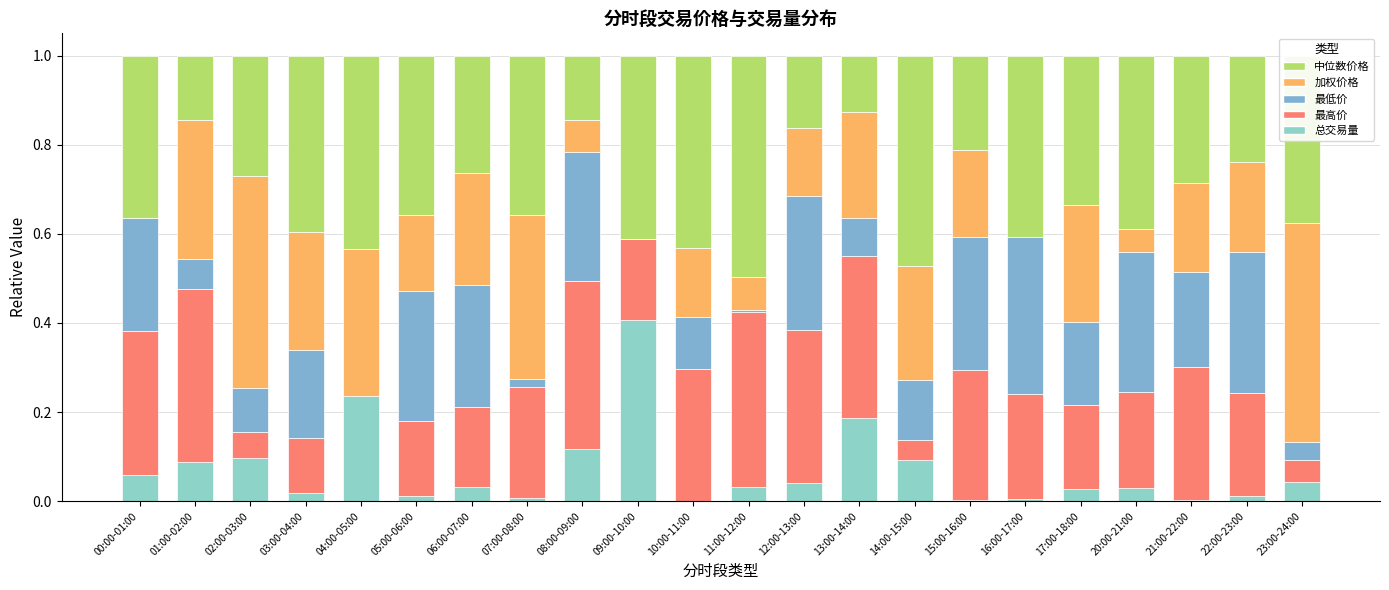

How many distinct data groups are displayed?

5